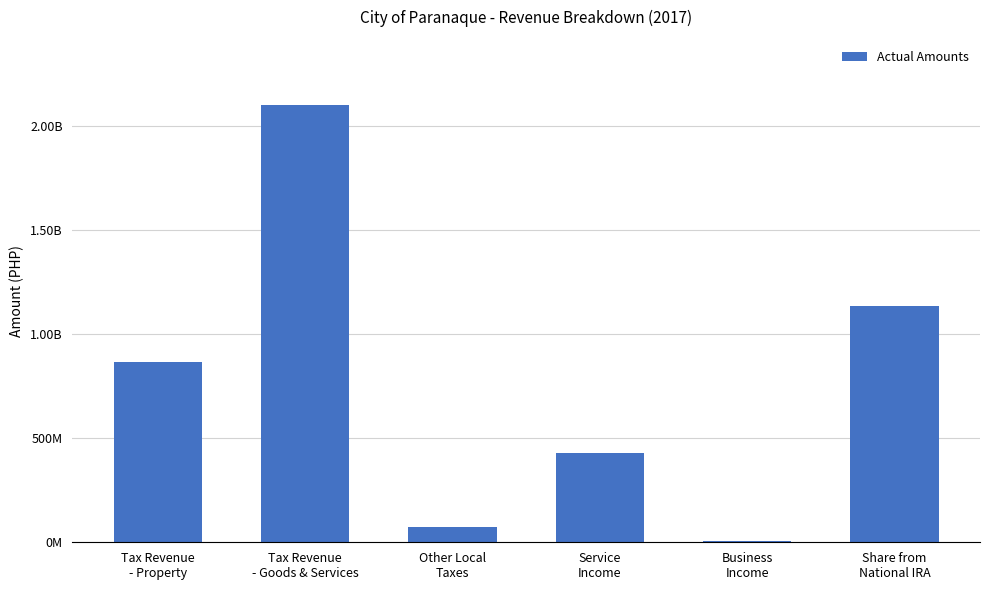

List the labels in order of value, largest first.

Tax Revenue
- Goods & Services, Share from
National IRA, Tax Revenue
- Property, Service
Income, Other Local
Taxes, Business
Income